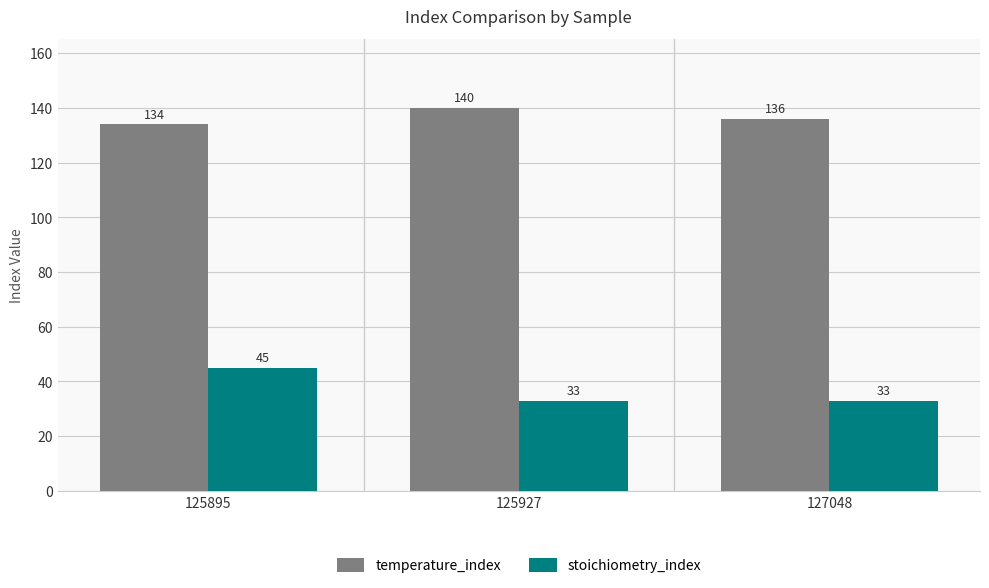

What is the spread (max minus min) of values at 125927?

107